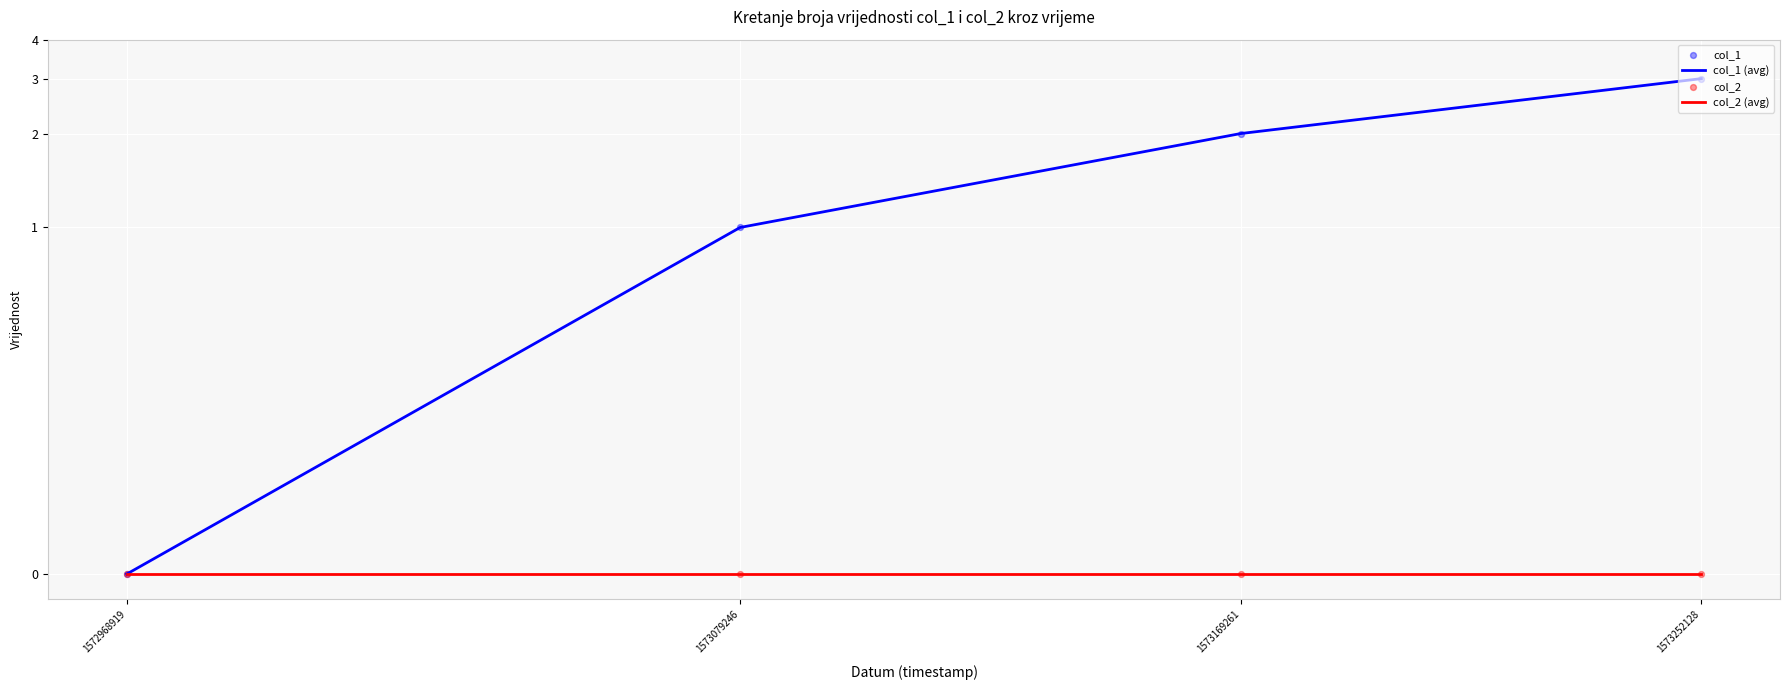

Which series has the largest total across all categories?

col_1 (avg)